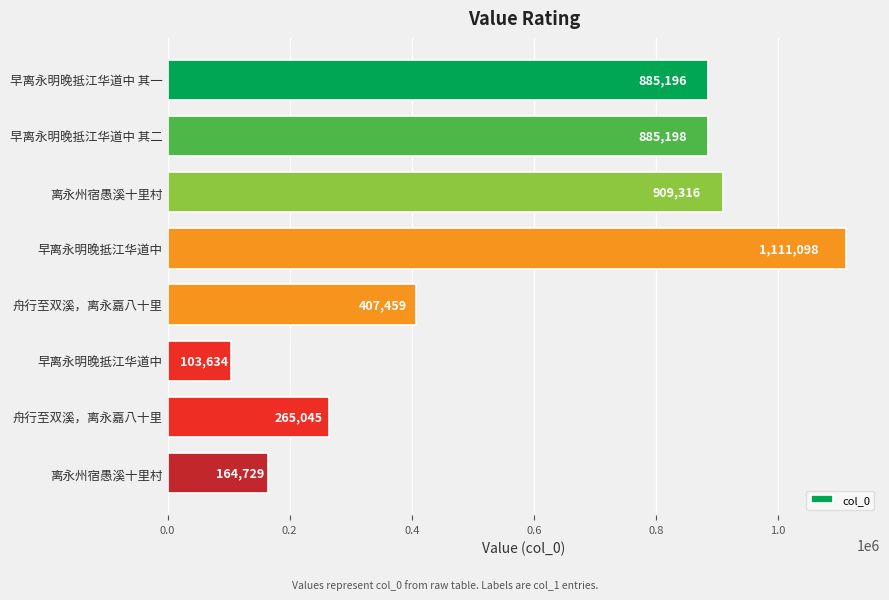

Count the number of categories in the chart.

8